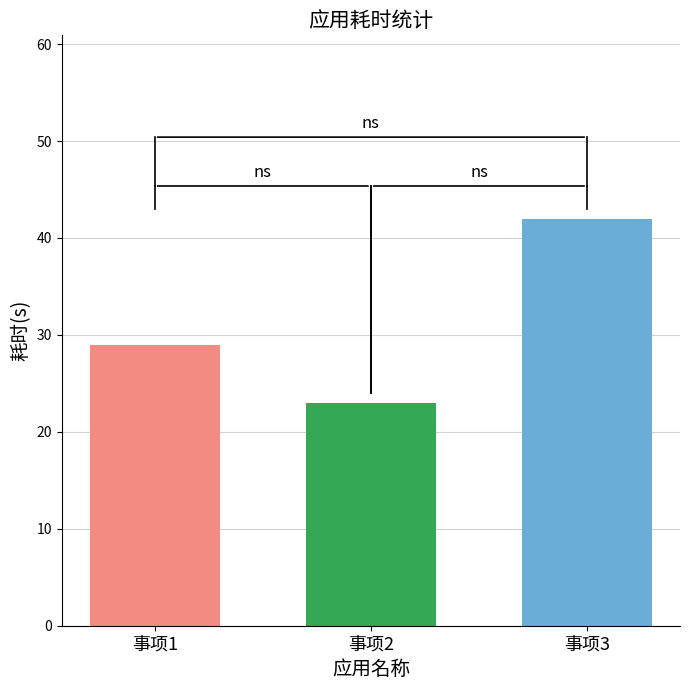

What is the sum of the values at 事项3 and 事项1?

71